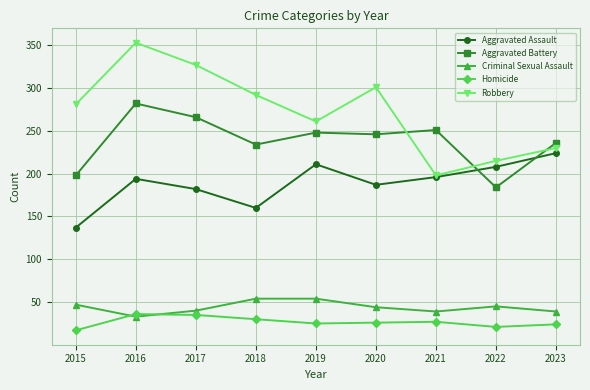

The Aggravated Assault series shows 137 at 2015. True or false?

True